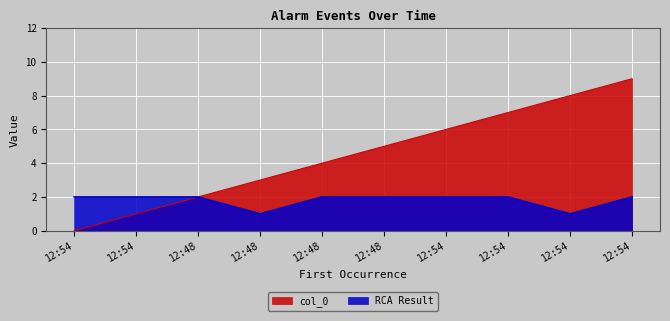

Does the chart display data point markers on the line(s)?

No